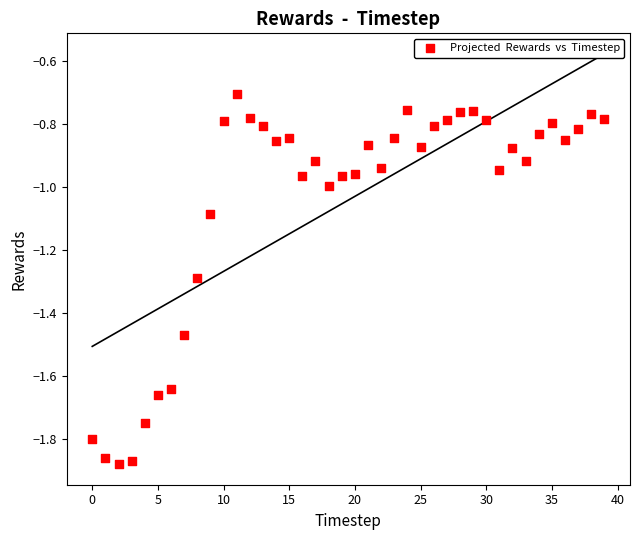

What is the range of Y values (max minus min)?

1.2